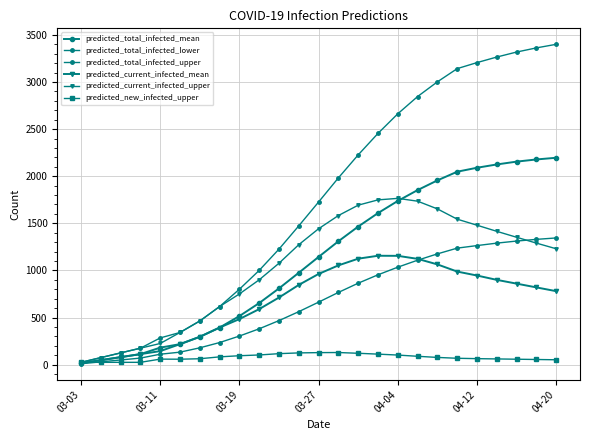

How many values in the predicted_total_infected_upper series are below 1727?

12